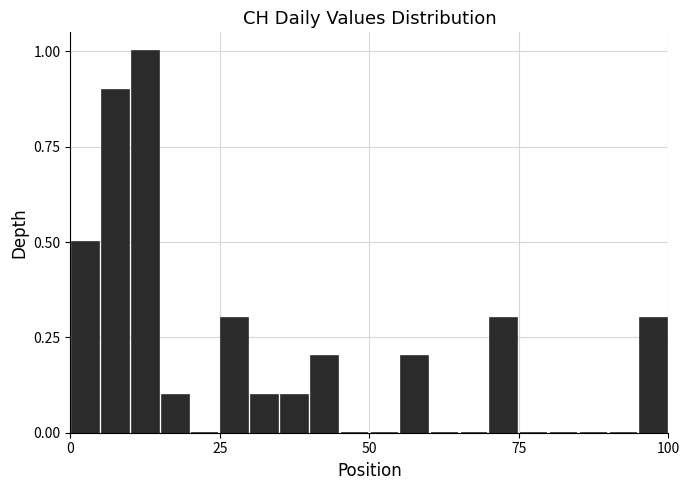

Read against the x-axis, roughly where is the centre of the tallest bar?

15